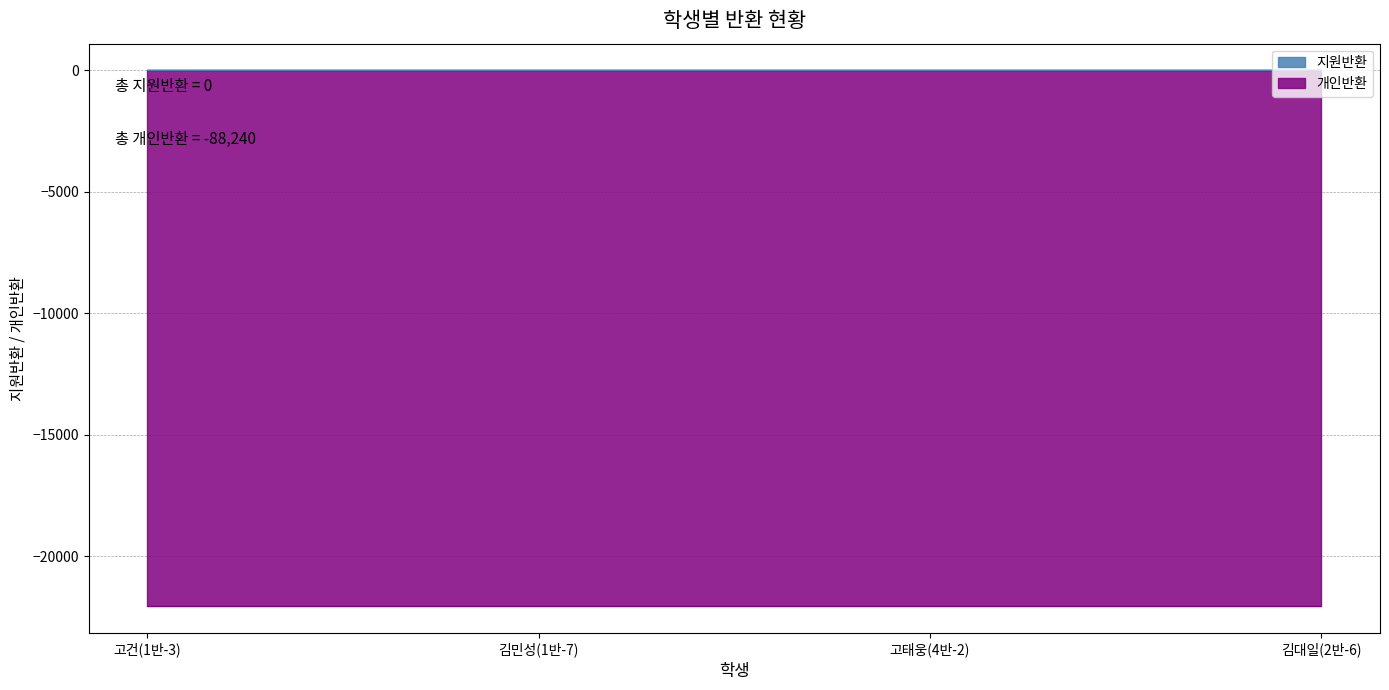

Rank the series by their average value, from lowest to highest.

개인반환, 지원반환